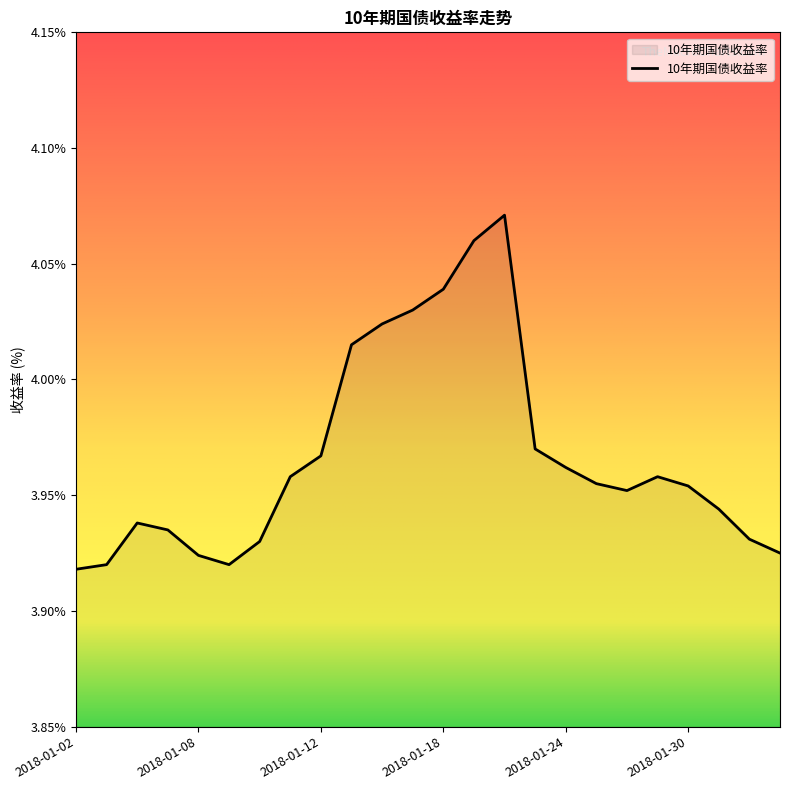

Reading right to left, transcribe all the data shown in this chart.

2018-02-02=3.9	2018-02-01=3.9	2018-01-31=3.9	2018-01-30=4.0	2018-01-29=4.0	2018-01-26=4.0	2018-01-25=4.0	2018-01-24=4.0	2018-01-23=4.0	2018-01-22=4.1	2018-01-19=4.1	2018-01-18=4.0	2018-01-17=4.0	2018-01-16=4.0	2018-01-15=4.0	2018-01-12=4.0	2018-01-11=4.0	2018-01-10=3.9	2018-01-09=3.9	2018-01-08=3.9	2018-01-05=3.9	2018-01-04=3.9	2018-01-03=3.9	2018-01-02=3.9